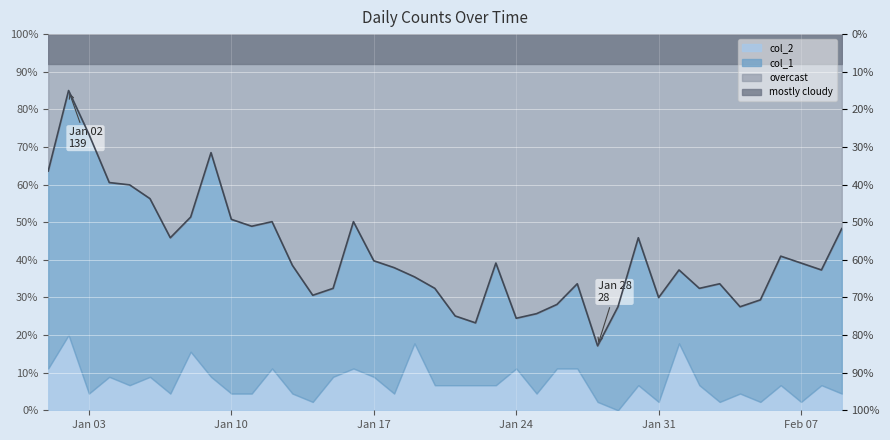

The chart shows a value of 151.8 at 2023-01-02. True or false?

False